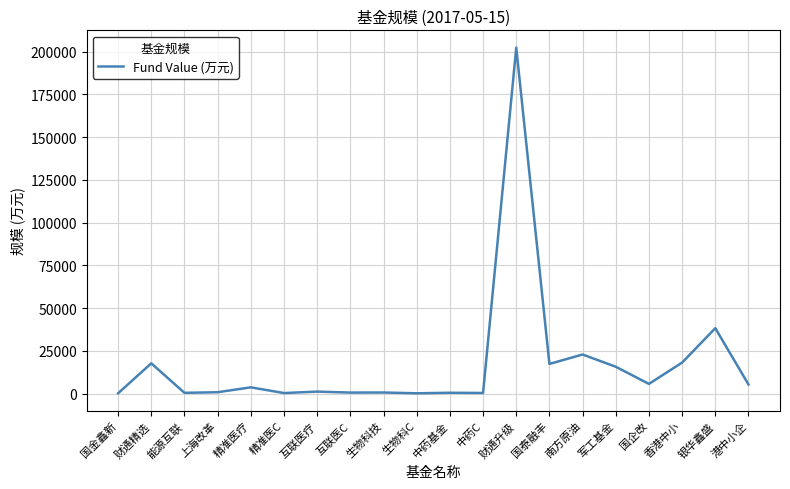

The value at 精准医疗 is 3624.3. True or false?

True